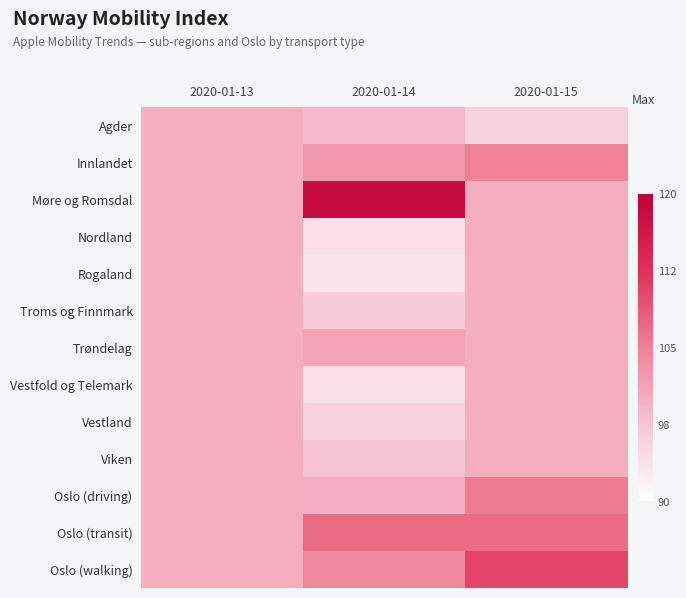

List the series in order of their peak value, lowest first.

Agder, Nordland, Rogaland, Troms og Finnmark, Vestfold og Telemark, Vestland, Viken, Trøndelag, Innlandet, Oslo (driving), Oslo (transit), Oslo (walking), Møre og Romsdal